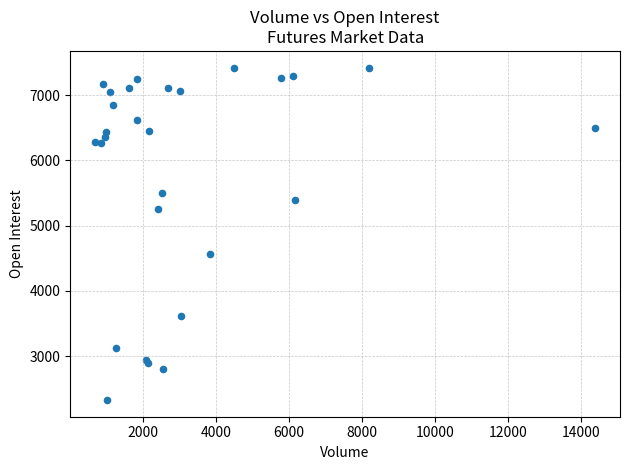

What Y value in the scatter plot is closest to 4873?

4562